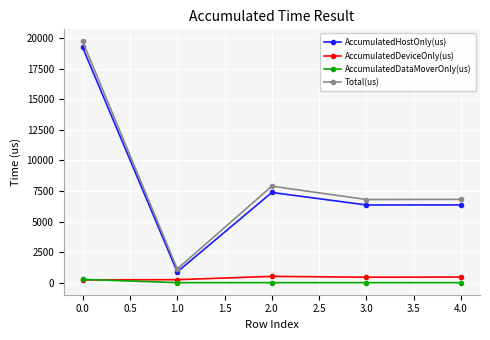

At which category is the sum across all series the highest?

0.0